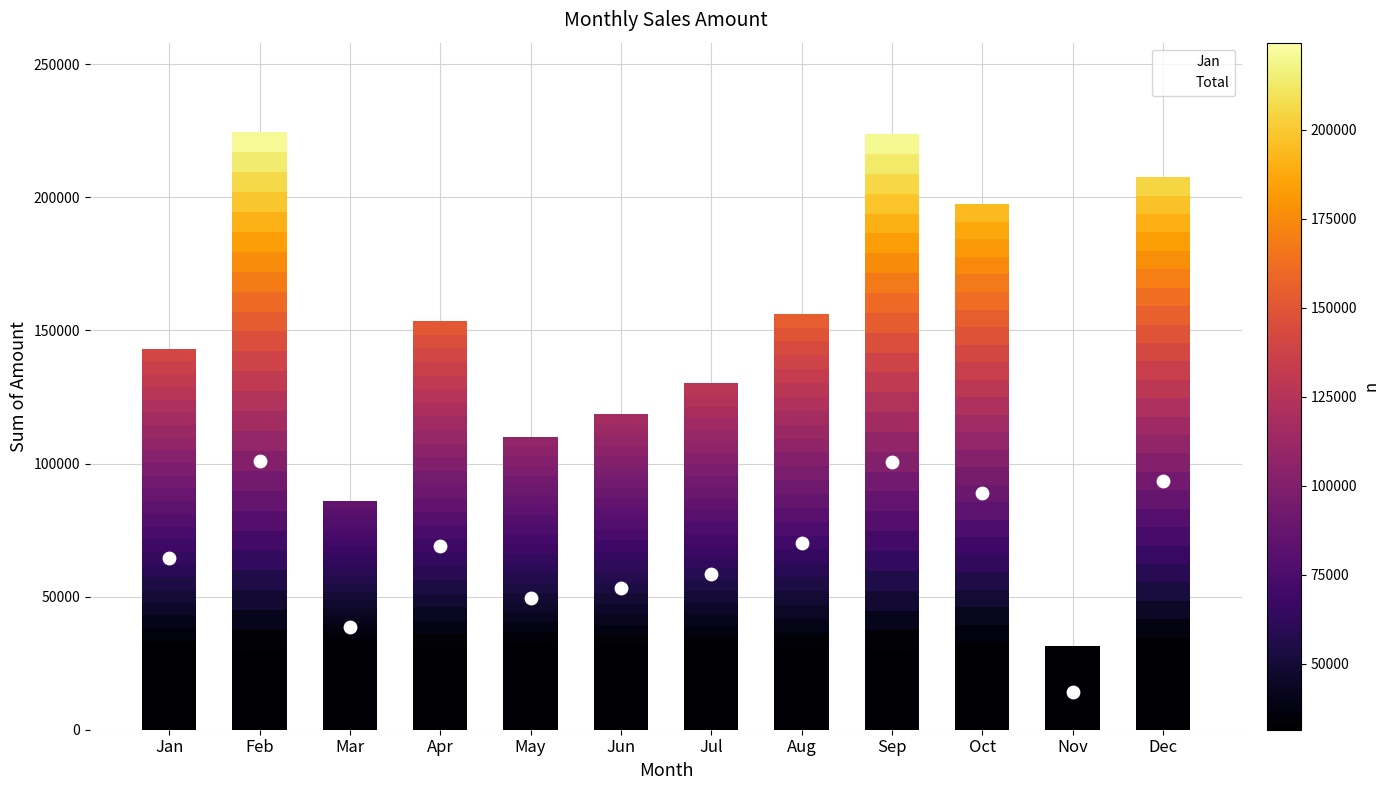

What is the change in value from Feb to Mar?

-138370